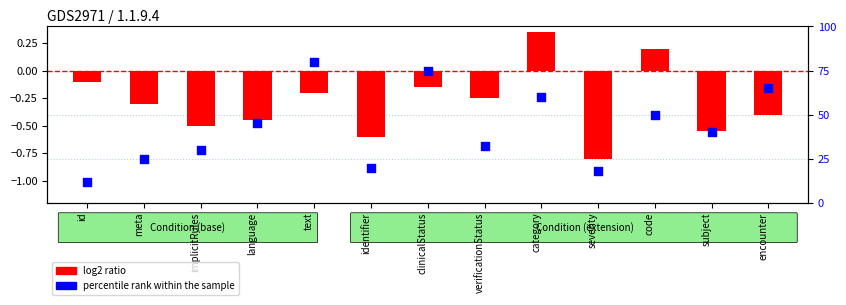

Which series has the largest total across all categories?

percentile rank within the sample